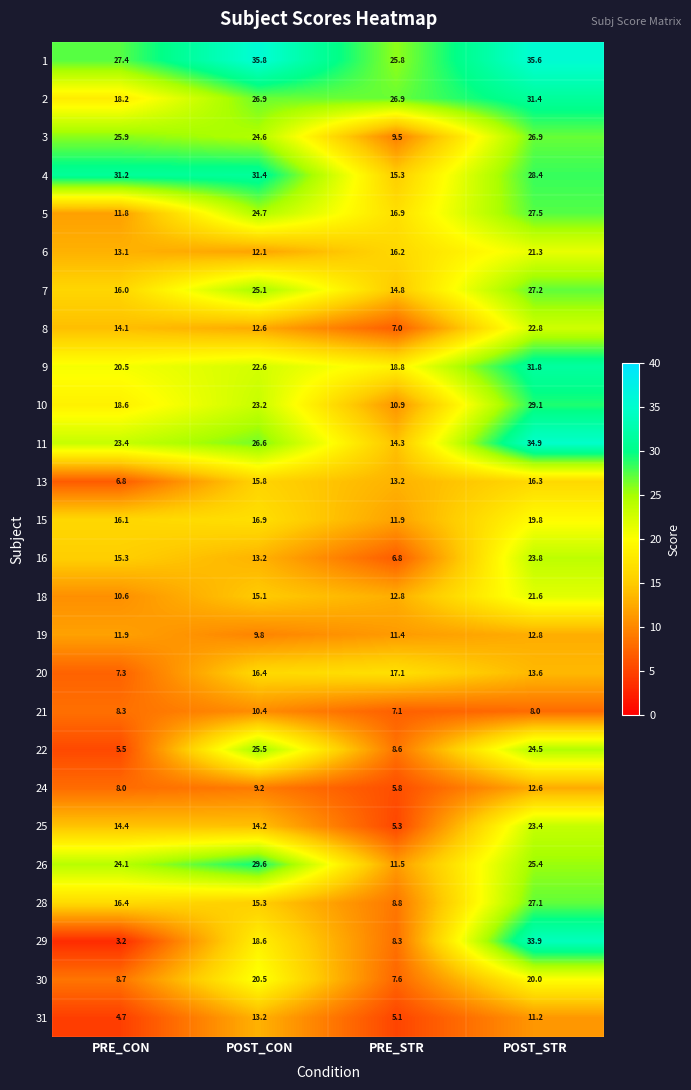

At which label is 11 closest to 24?

PRE_CON